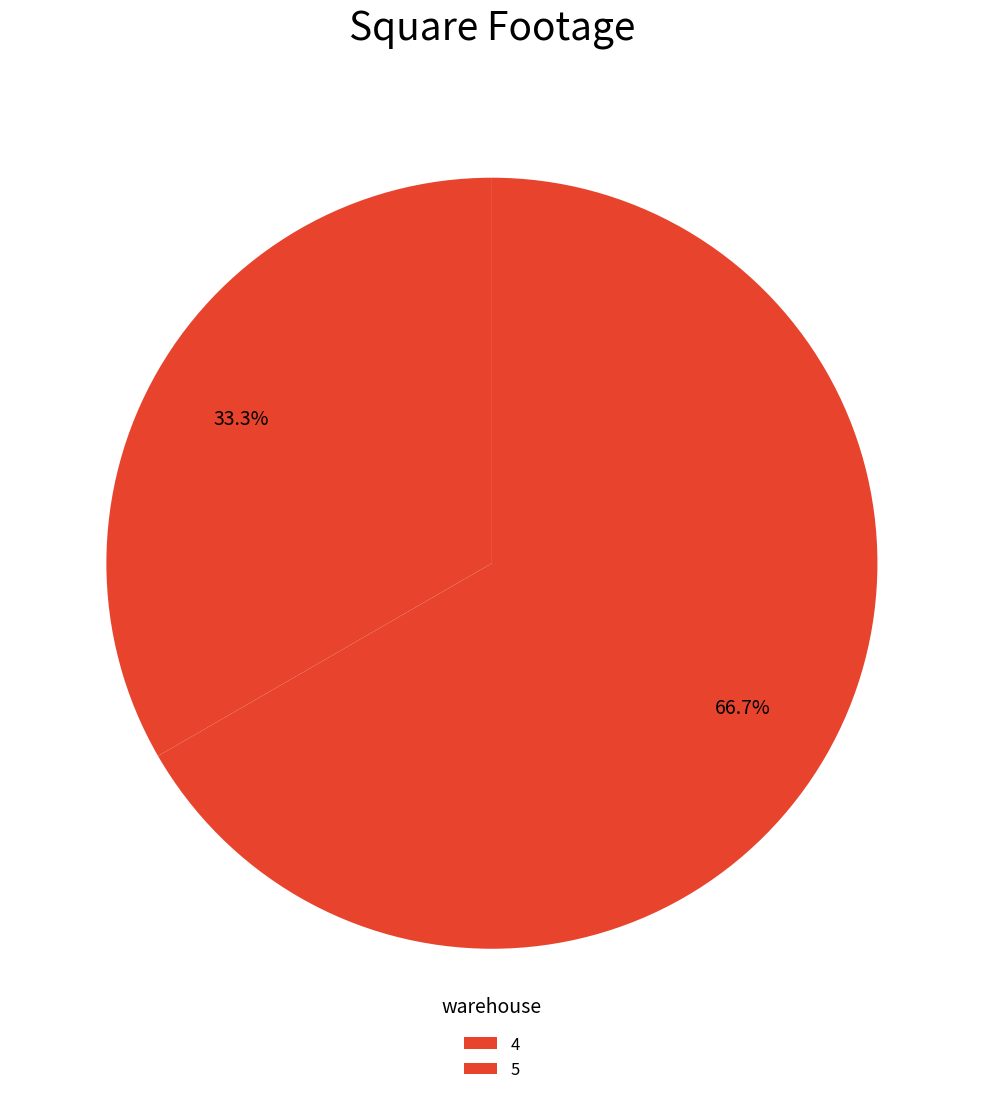

Does 4 account for over 50% of the chart?

No